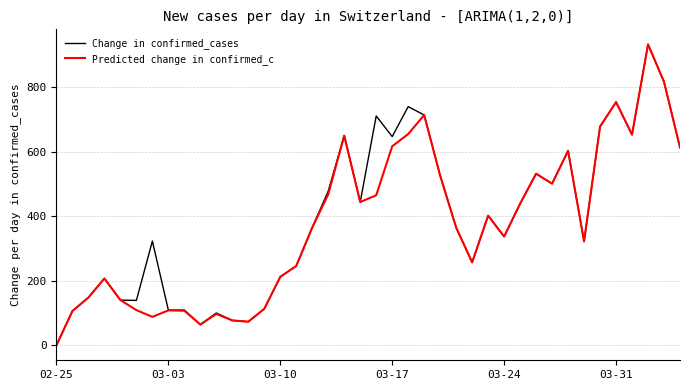

What is the maximum value for Predicted change in confirmed_c?

933